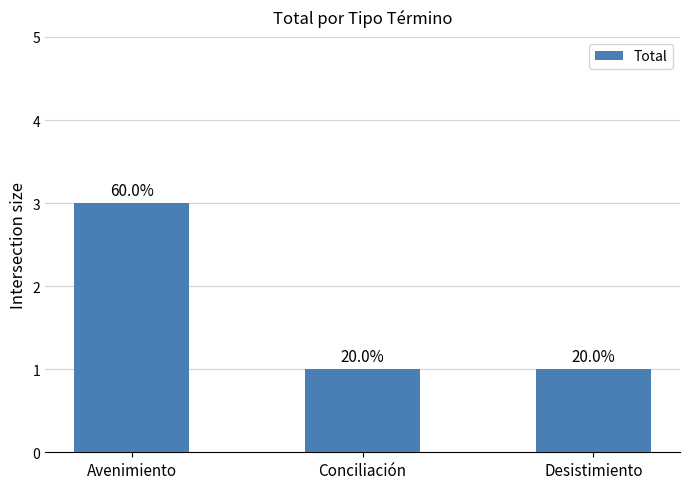

The value at Conciliación is 1. True or false?

True